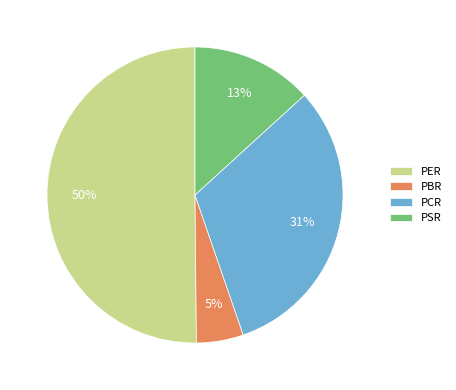

What is the majority slice?

PER